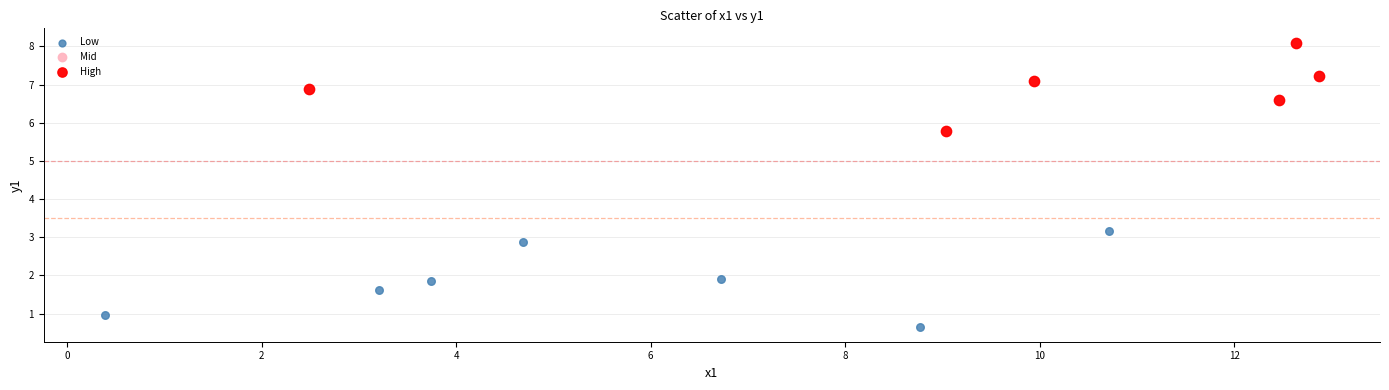

Which series reaches the minimum Y coordinate?

Low